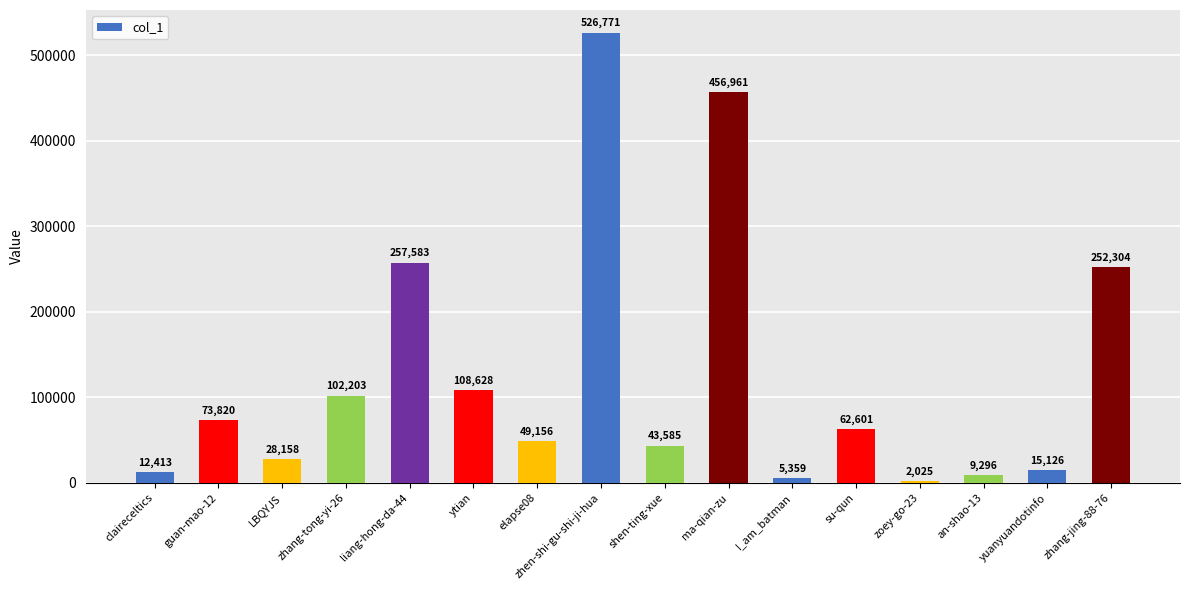

What is the sum of all values?

2005989